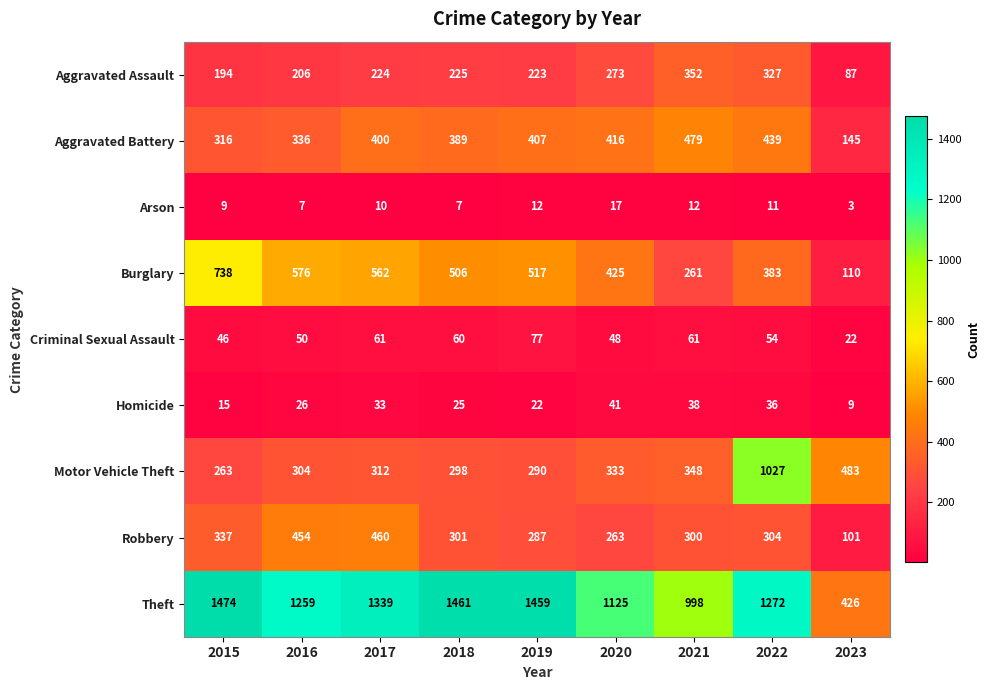

How many data points does each series have?

9